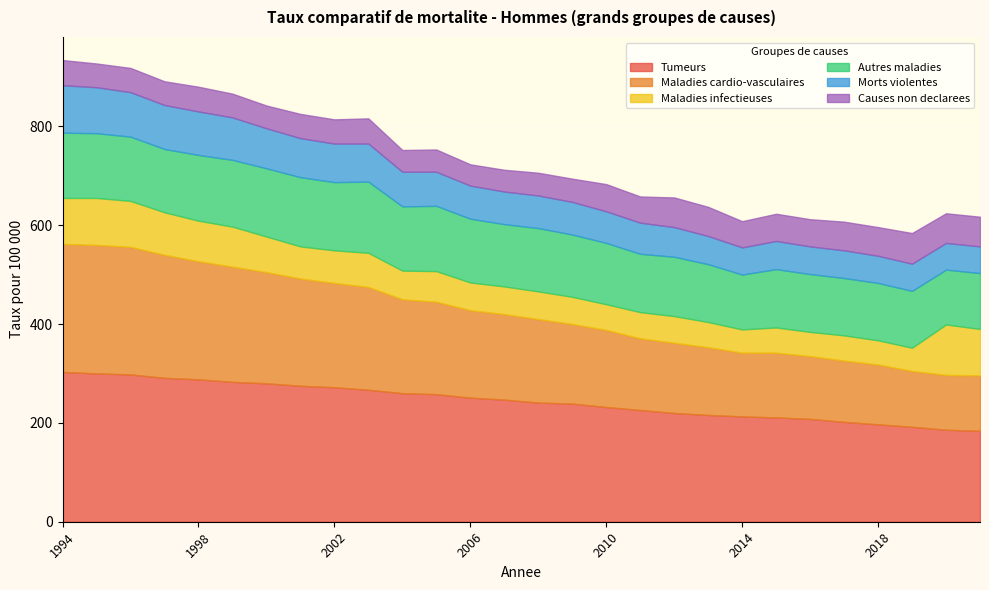

What is the difference between the maximum and minimum values in the Maladies cardio-vasculaires series?

149